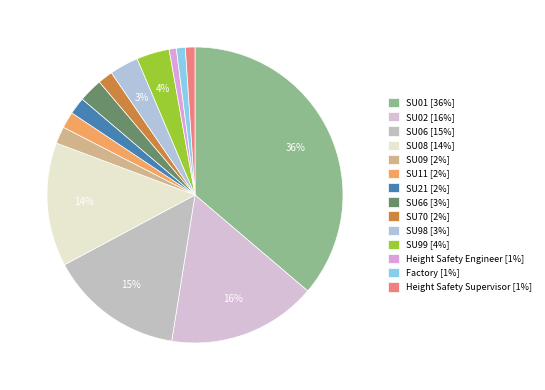

To the nearest percent, what percentage of the pie is SU70?

2%